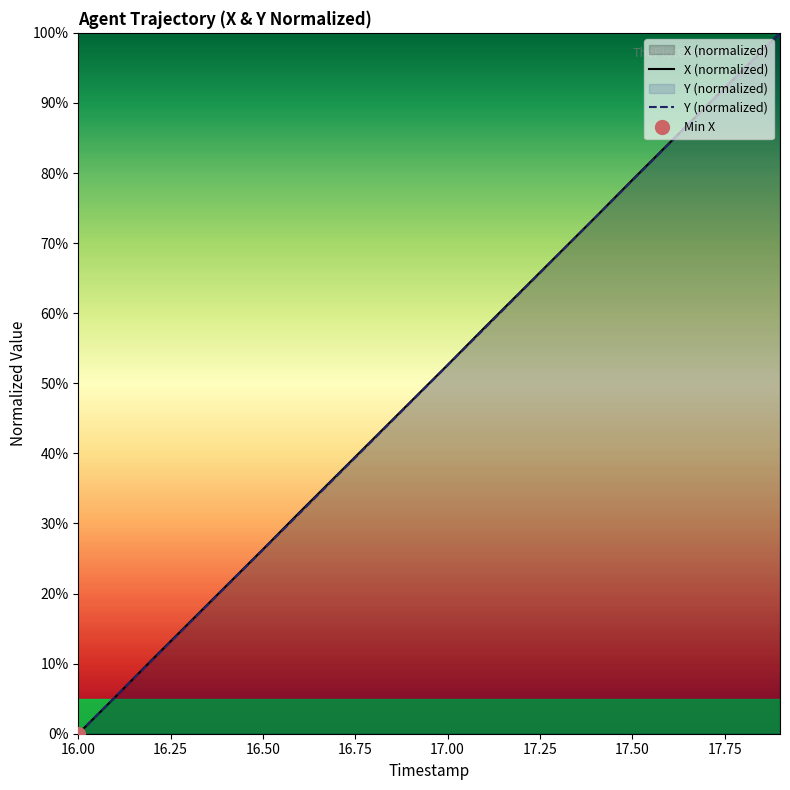

What is the sum of all X (normalized) values?

10.0